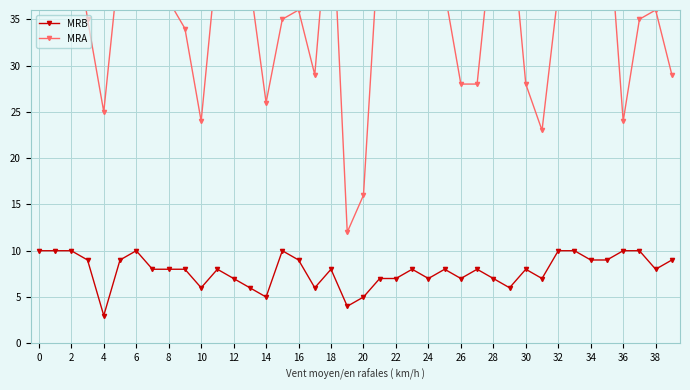

What is the label of the 23rd point from the left?

22